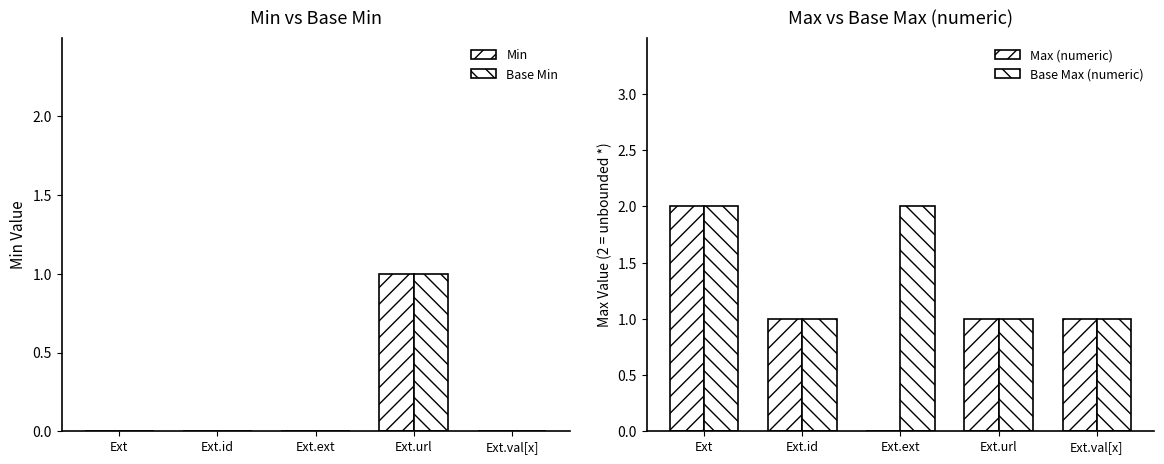

Reading left to right, what are all the values shown in this chart?

Min: Ext=0	Ext.id=0	Ext.ext=0	Ext.url=1	Ext.val[x]=0
Base Min: Ext=0	Ext.id=0	Ext.ext=0	Ext.url=1	Ext.val[x]=0
Max (numeric): Ext=2	Ext.id=1	Ext.ext=0	Ext.url=1	Ext.val[x]=1
Base Max (numeric): Ext=2	Ext.id=1	Ext.ext=2	Ext.url=1	Ext.val[x]=1